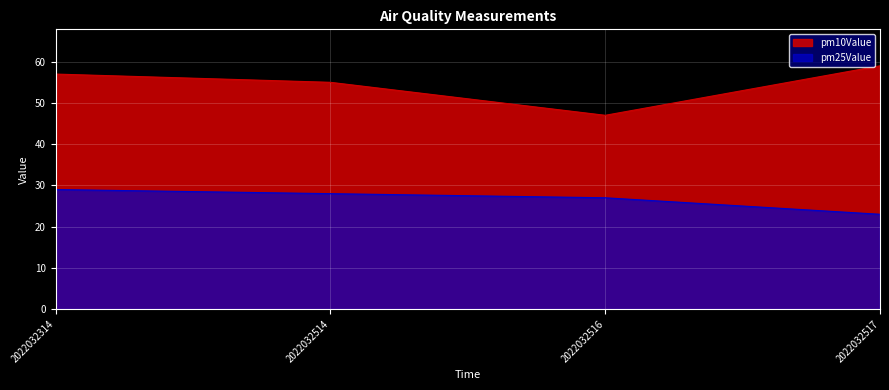

True or false: so2Value has a value of 0.0 at 2022032516.

False